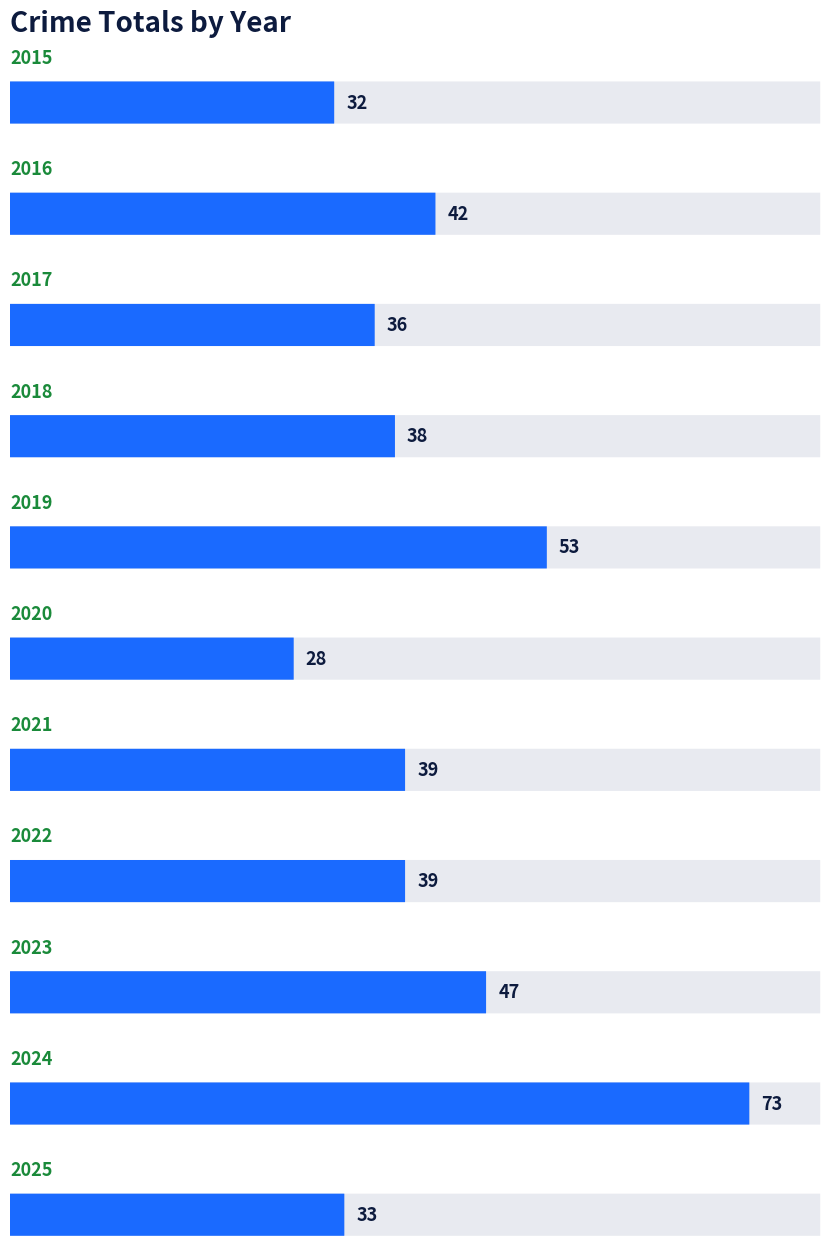

How many series are shown in this chart?

1